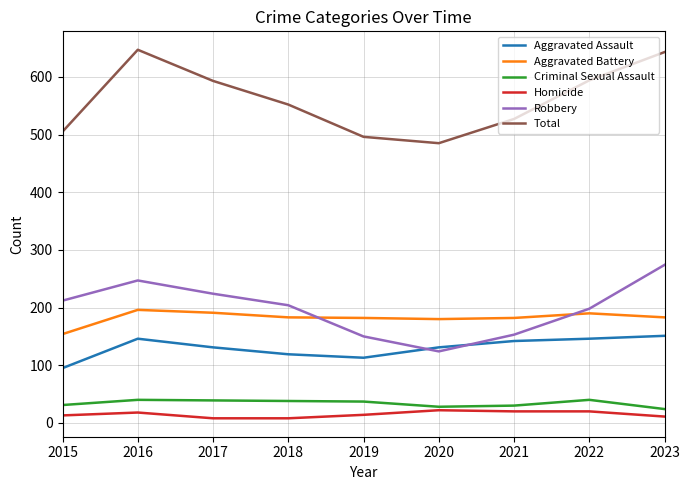

Is it true that Robbery equals 344 at 2022?

False